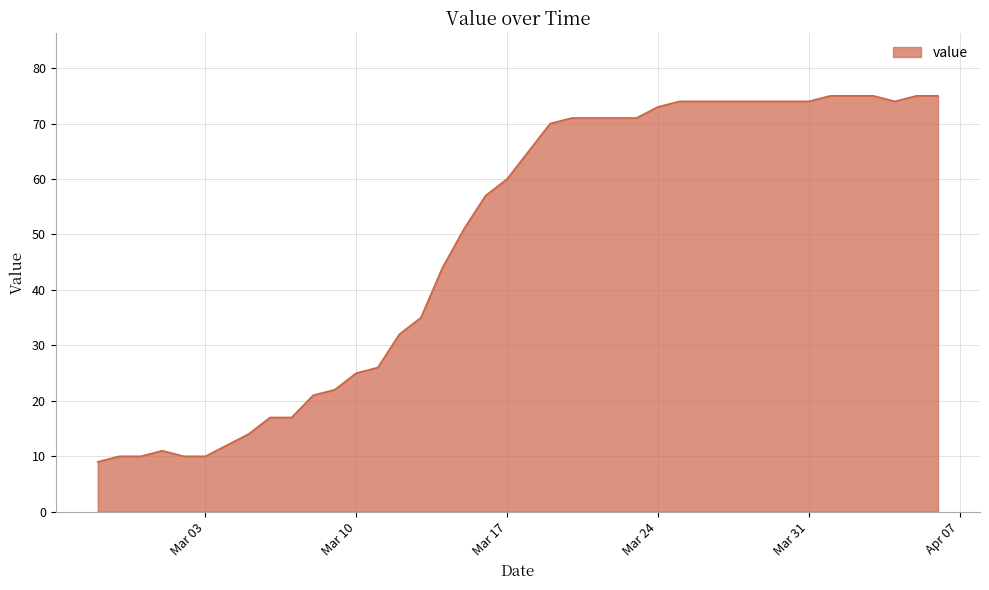

What is the difference between the maximum and minimum values?

66